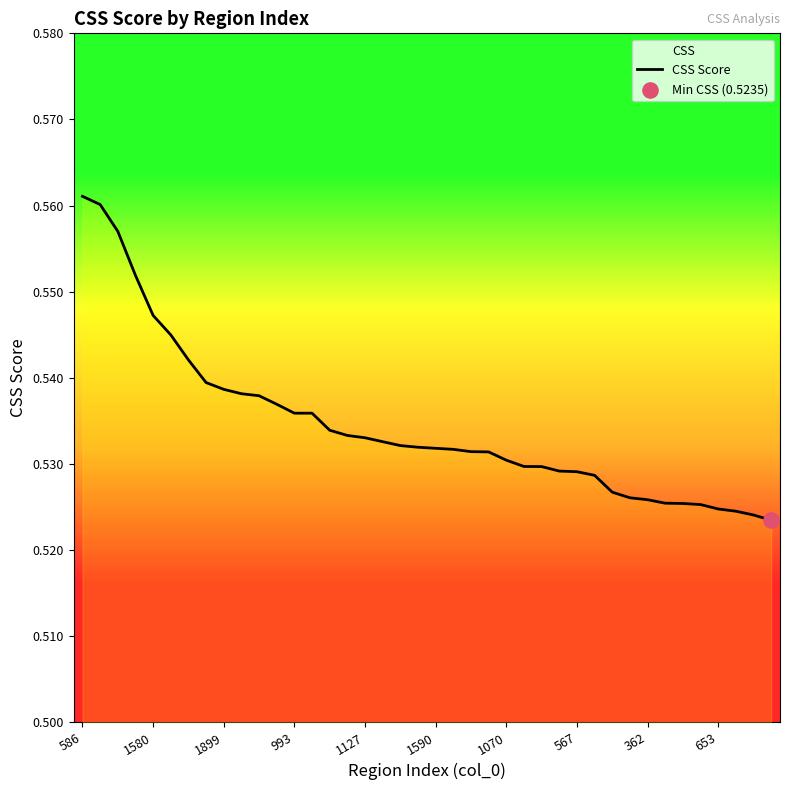

True or false: the data shows 0.4 at 993.

False